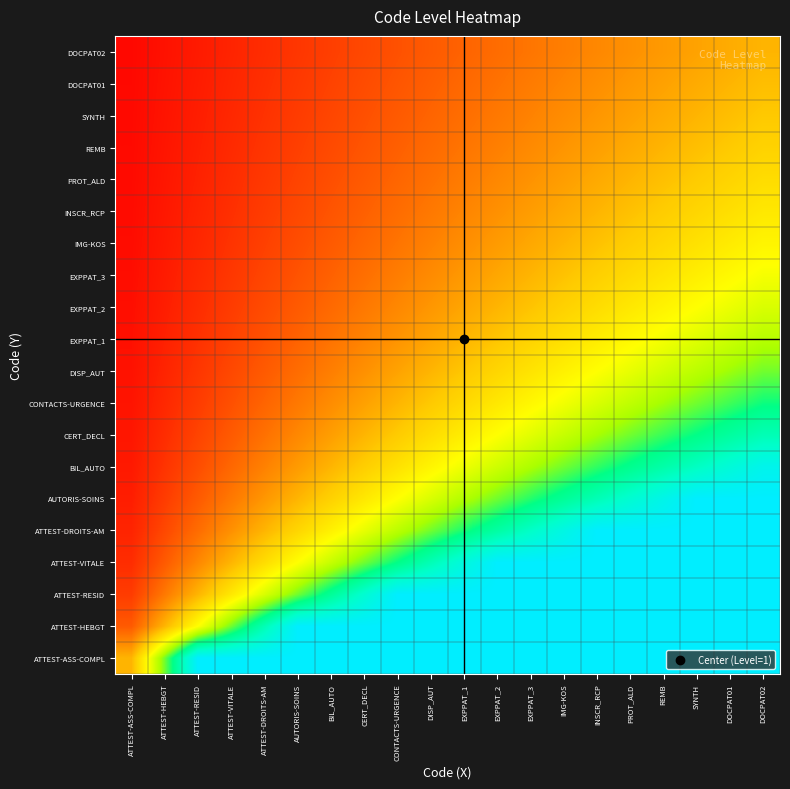

Which label corresponds to the smallest value in the chart?

ATTEST-ASS-COMPL